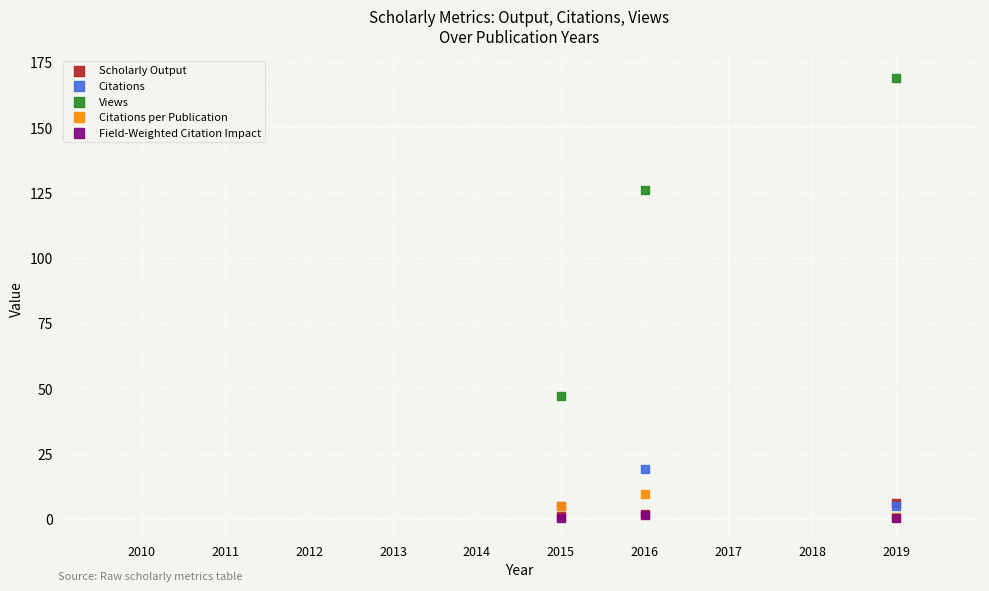

Which series has the largest Y range (max minus min)?

Views